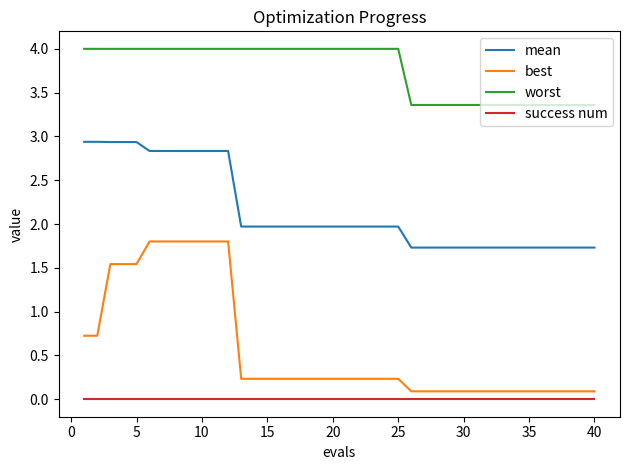

Which series has the largest total across all categories?

worst